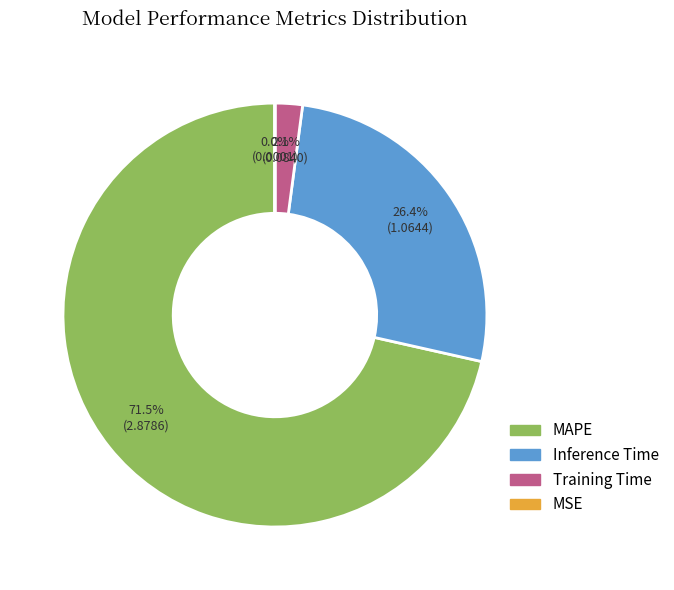

What is the largest slice in the pie chart?

MAPE